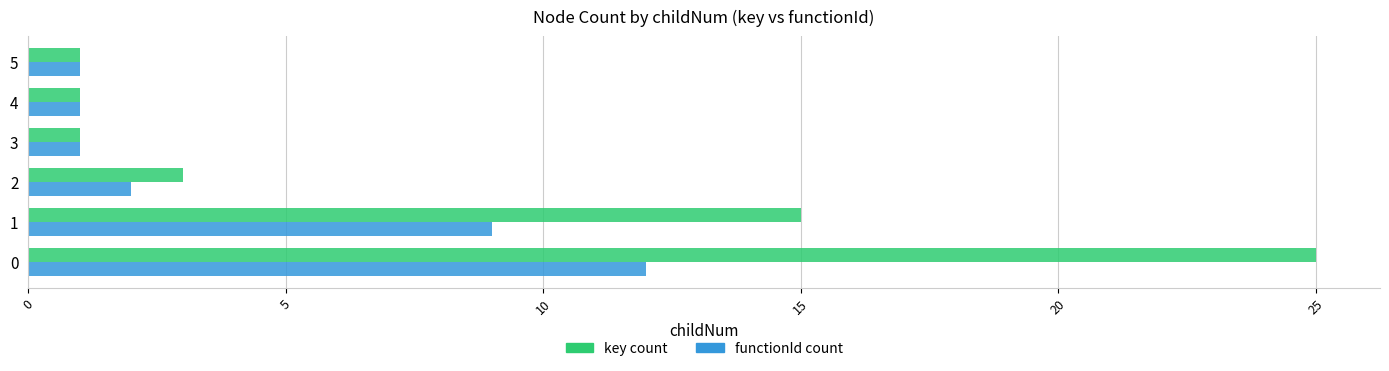

List the series in order of their peak value, highest first.

key count, functionId count